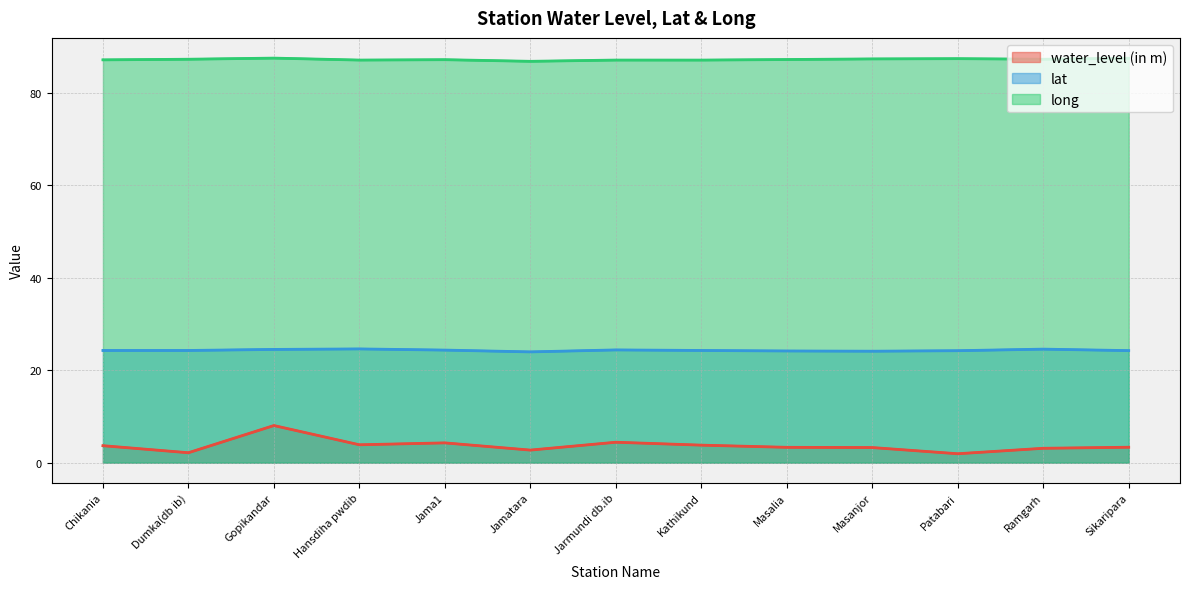

At which label does long first exceed 87?

Chikania